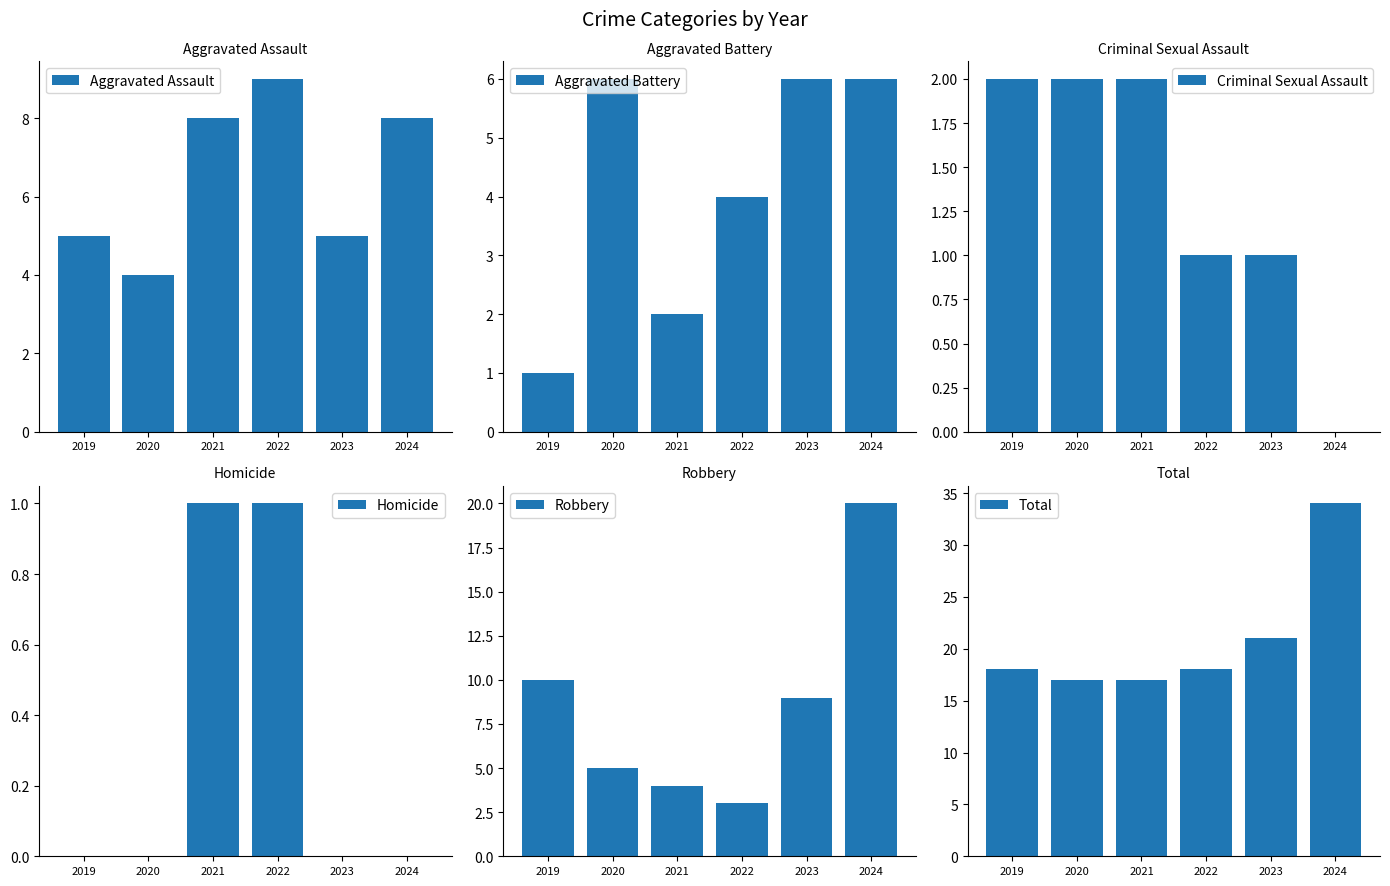

What is the difference between the Total values at 2019 and 2024?

16